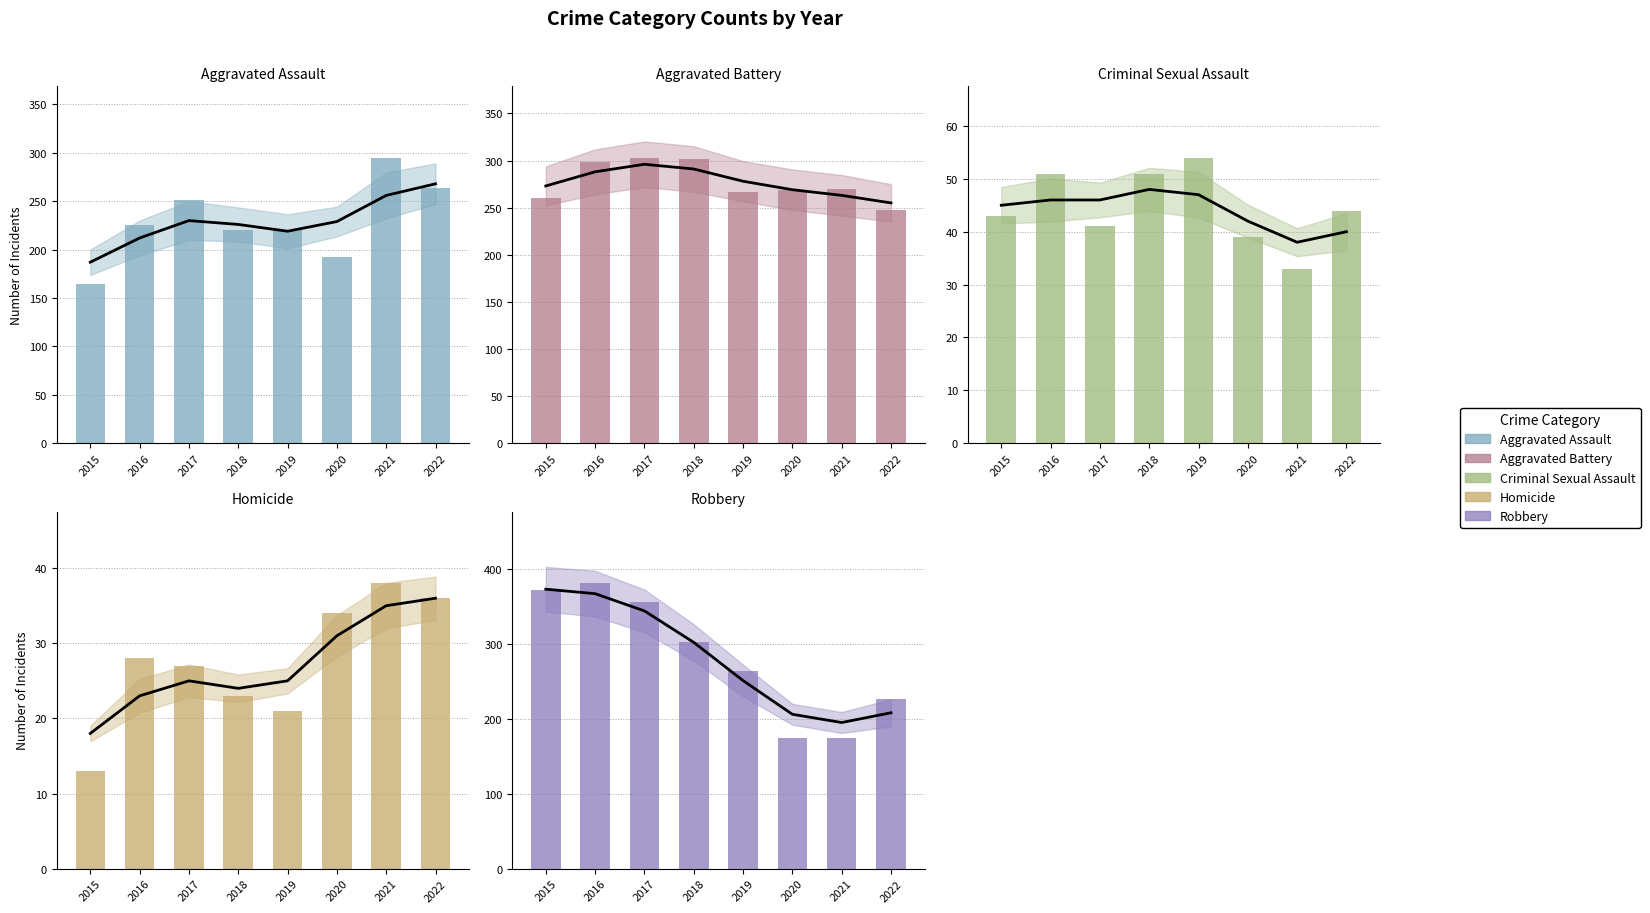

What is the minimum value shown in the chart?

13